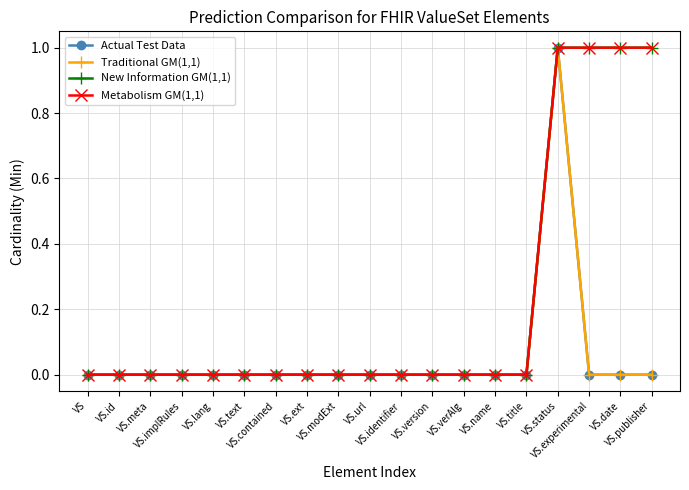

True or false: New Information GM(1,1) and Actual Test Data cross at least once.

False